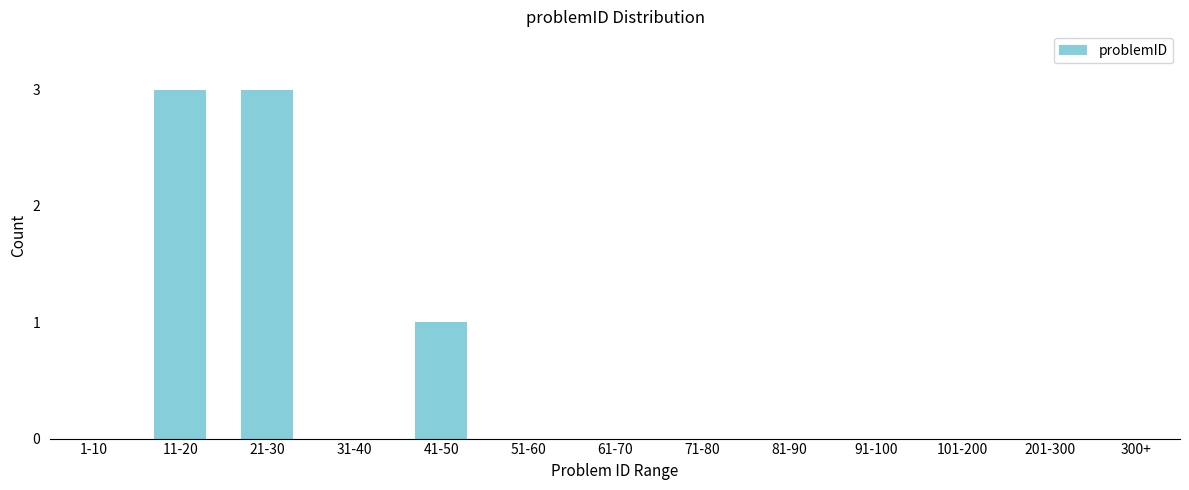

Reading left to right, transcribe all the data shown in this chart.

1-10=0	11-20=3	21-30=3	31-40=0	41-50=1	51-60=0	61-70=0	71-80=0	81-90=0	91-100=0	101-200=0	201-300=0	300+=0